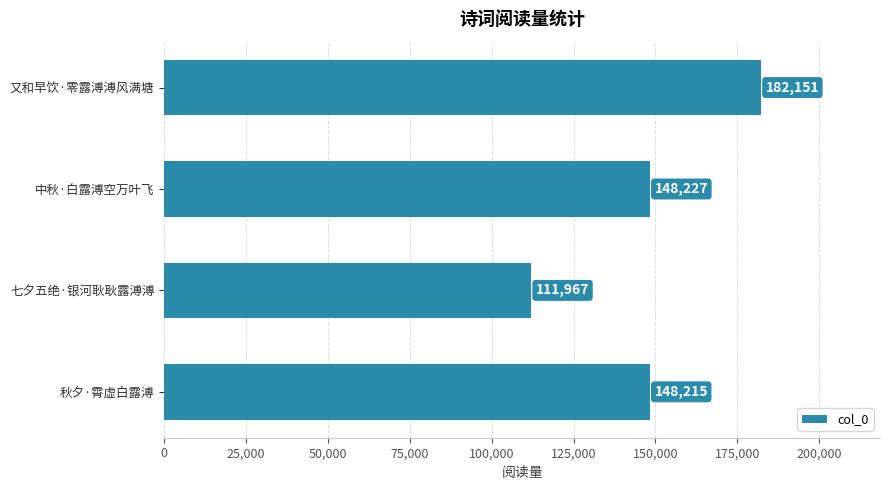

Reading bottom to top, extract all data points from this chart.

秋夕·霄虚白露溥=148215	七夕五绝·银河耿耿露溥溥=111967	中秋·白露溥空万叶飞=148227	又和早饮·零露溥溥风满塘=182151